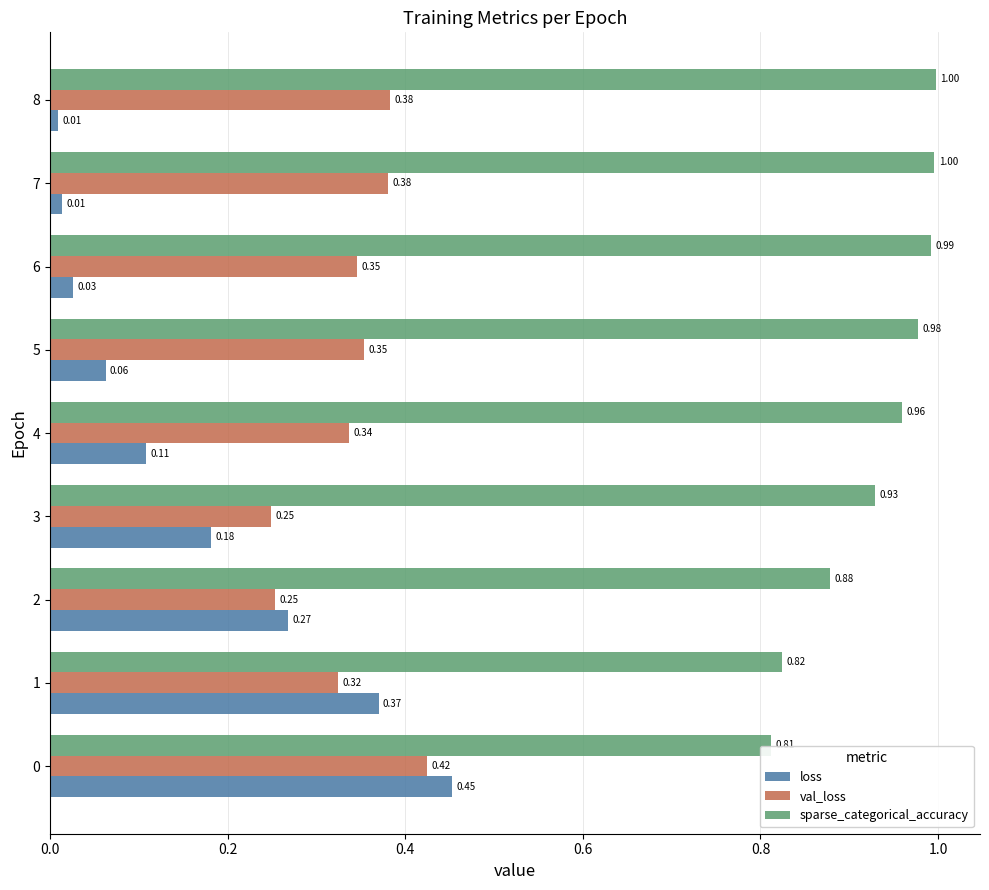

Which series has the widest spread of values?

loss